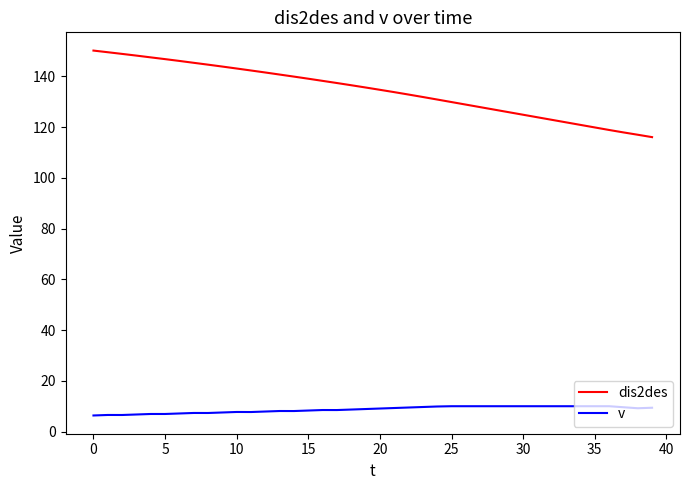

What is the maximum value shown in the chart?

150.2